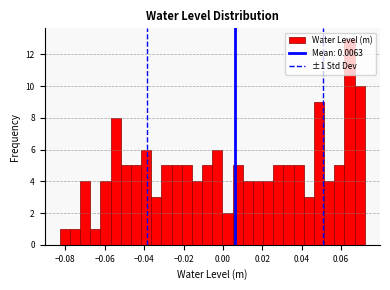

Read against the x-axis, roughly where is the centre of the tallest bar?

0.064